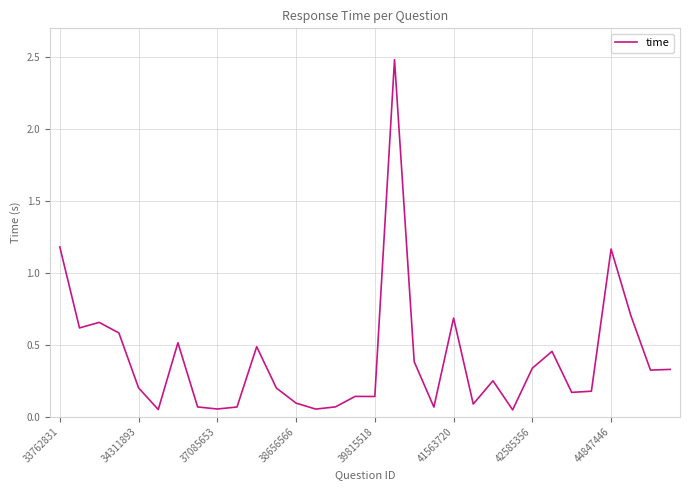

How many lines are shown in the chart?

1